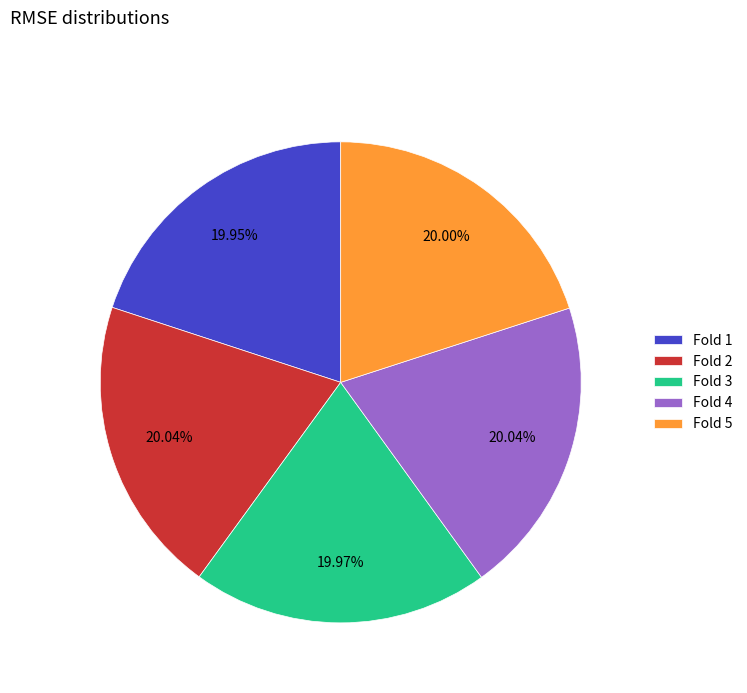

To the nearest percent, what is the average slice percentage?

20%